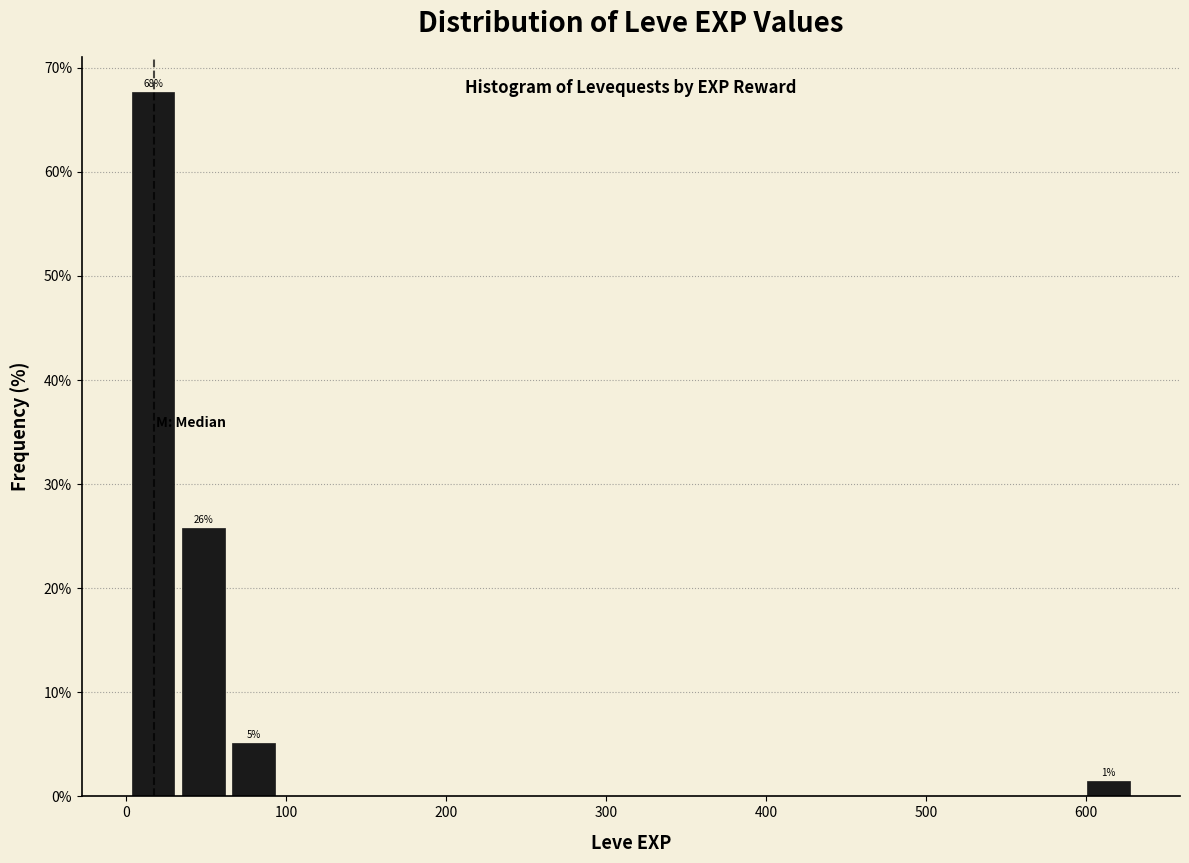

Read against the x-axis, roughly where is the centre of the tallest bar?

20